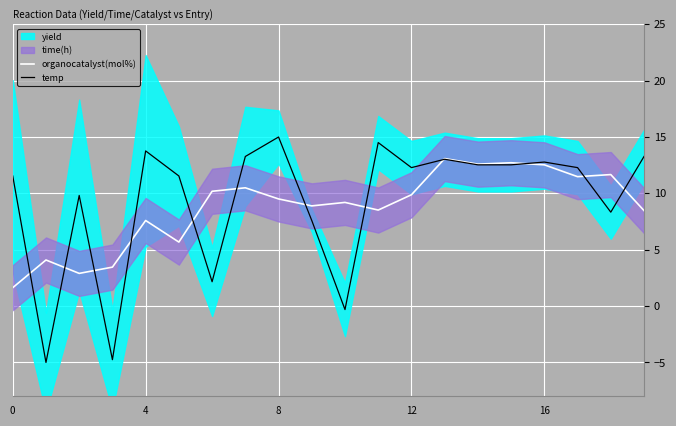

How many data points in temp are less than 12?

9